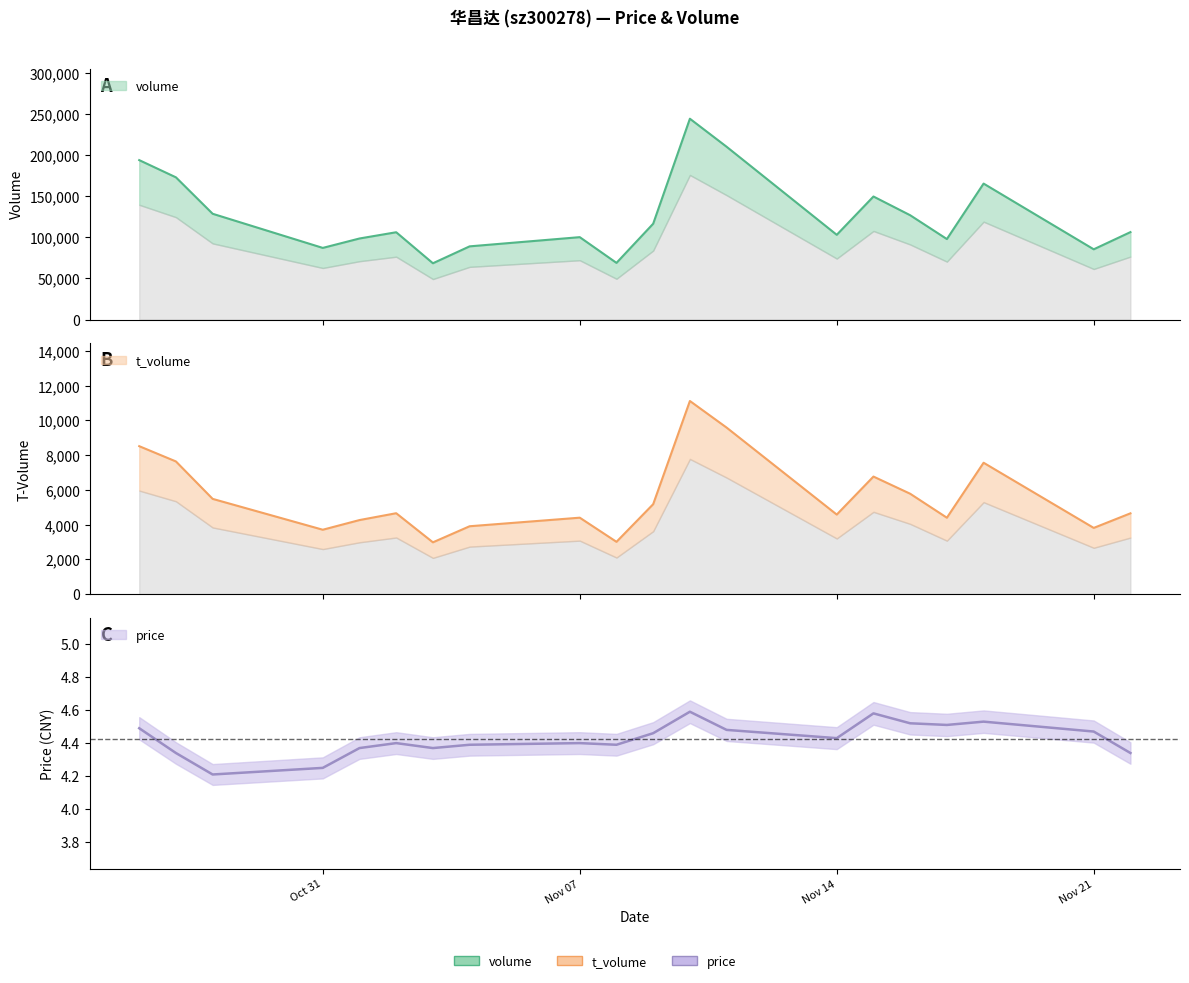

Rank the categories by price value from highest to lowest.

2022-11-10, 2022-11-15, 2022-11-18, 2022-11-16, 2022-11-17, 2022-10-26, 2022-11-11, 2022-11-21, 2022-11-09, 2022-11-14, 2022-11-02, 2022-11-07, 2022-11-04, 2022-11-08, 2022-11-01, 2022-11-03, 2022-10-27, 2022-11-22, 2022-10-31, 2022-10-28